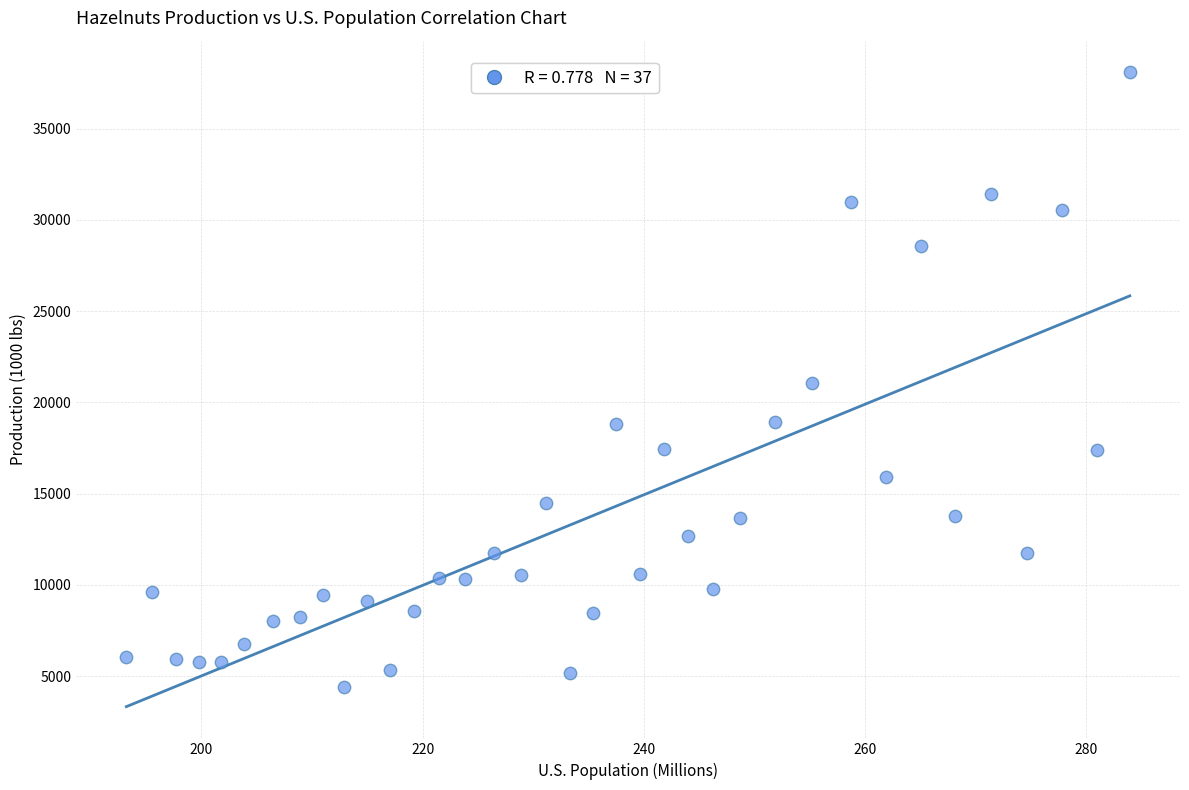

What is the range of X values (max minus min)?

90.7